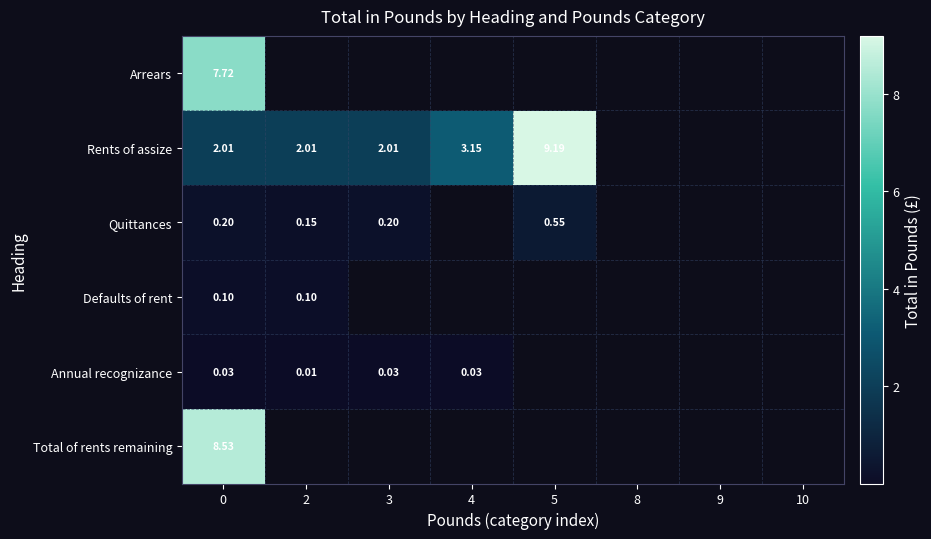

Rank the series at 0 from highest to lowest value.

Total of rents remaining, Arrears, Rents of assize, Quittances, Defaults of rent, Annual recognizance